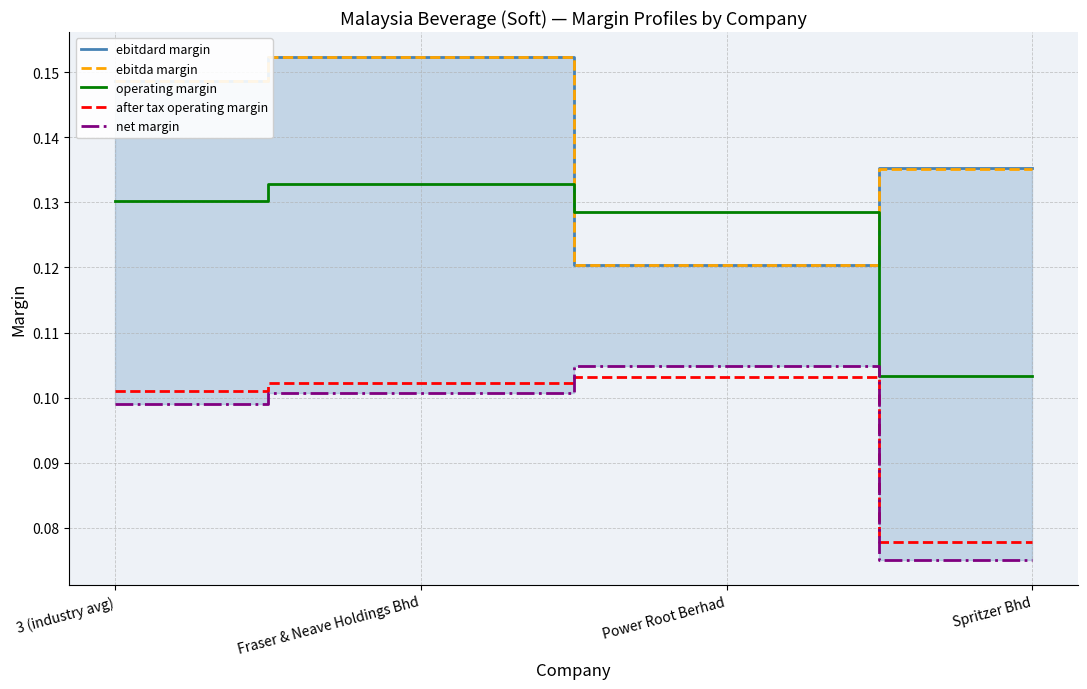

At how many categories does at least one series exceed 0?

4